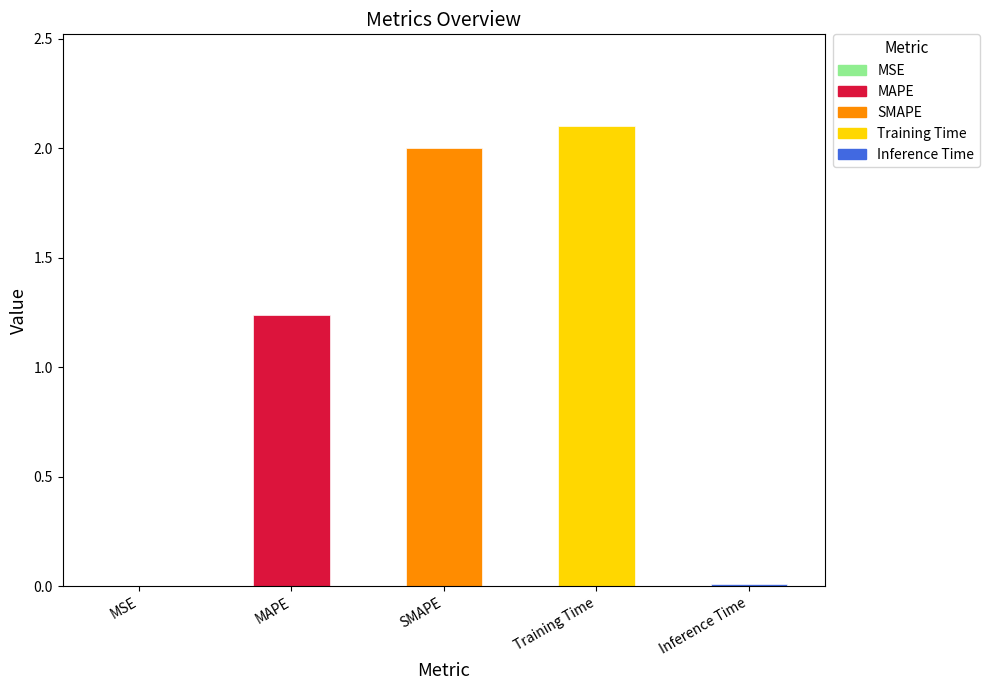

What is the label of the 4th bar from the right?

MAPE